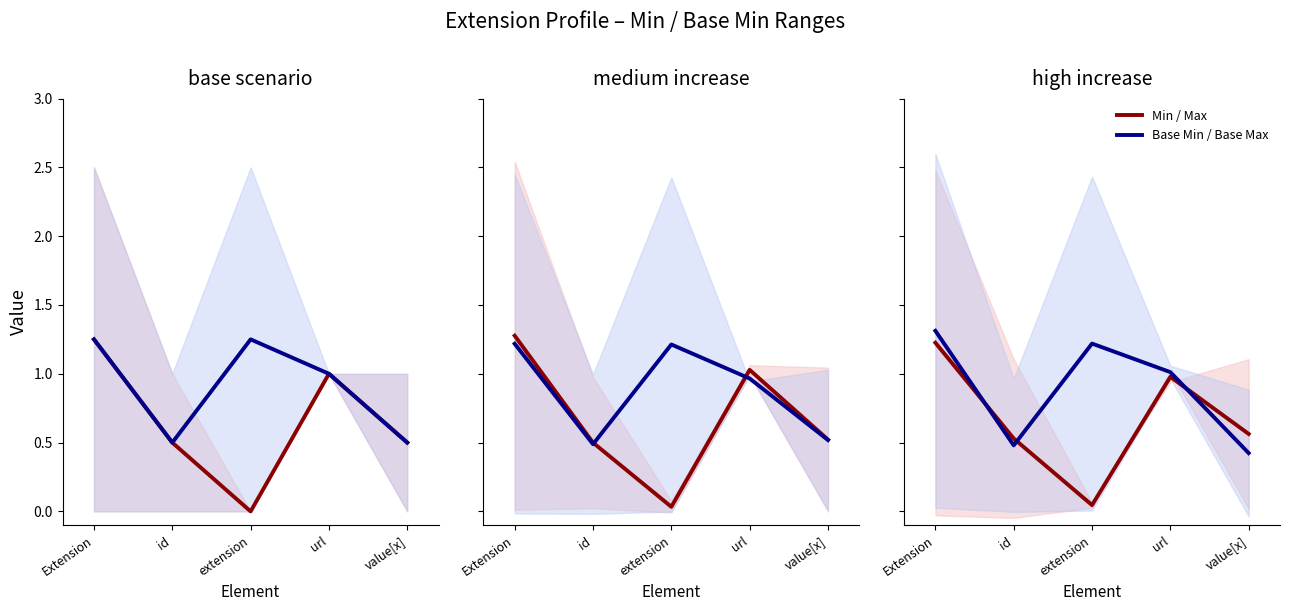

At which category does the chart reach its minimum across all series?

extension